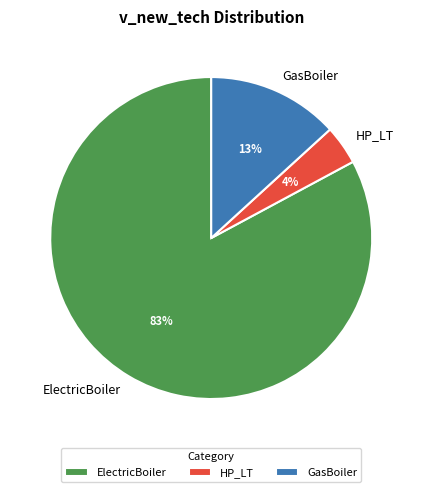

Between GasBoiler and HP_LT, which is larger?

GasBoiler